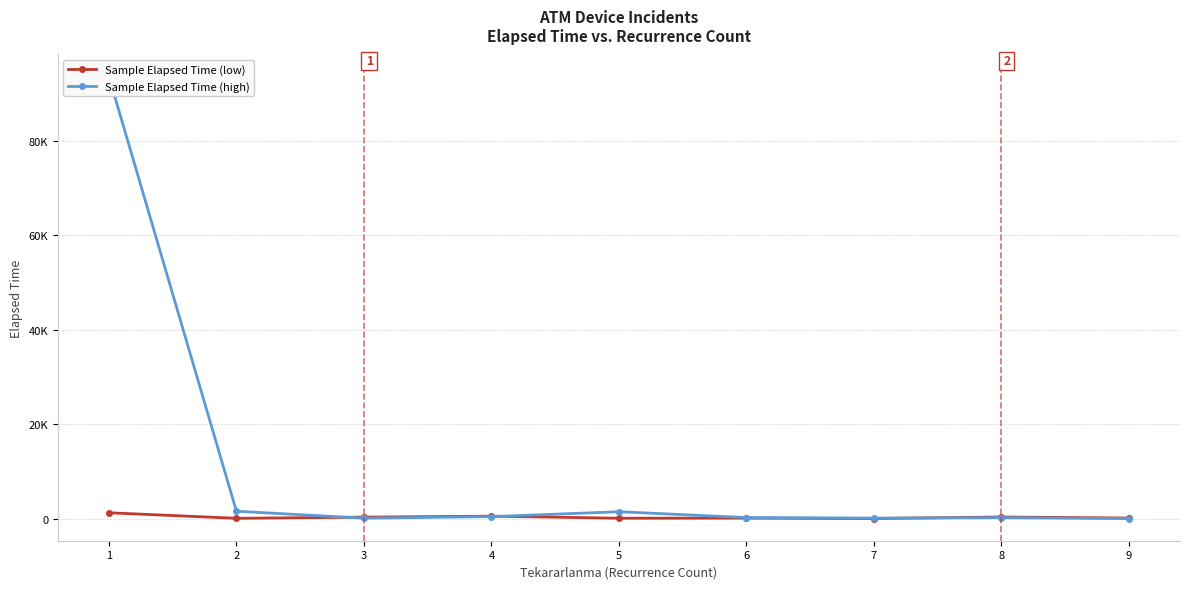

What is the difference between the maximum and second lowest values in the Sample Elapsed Time (high) series?

93510